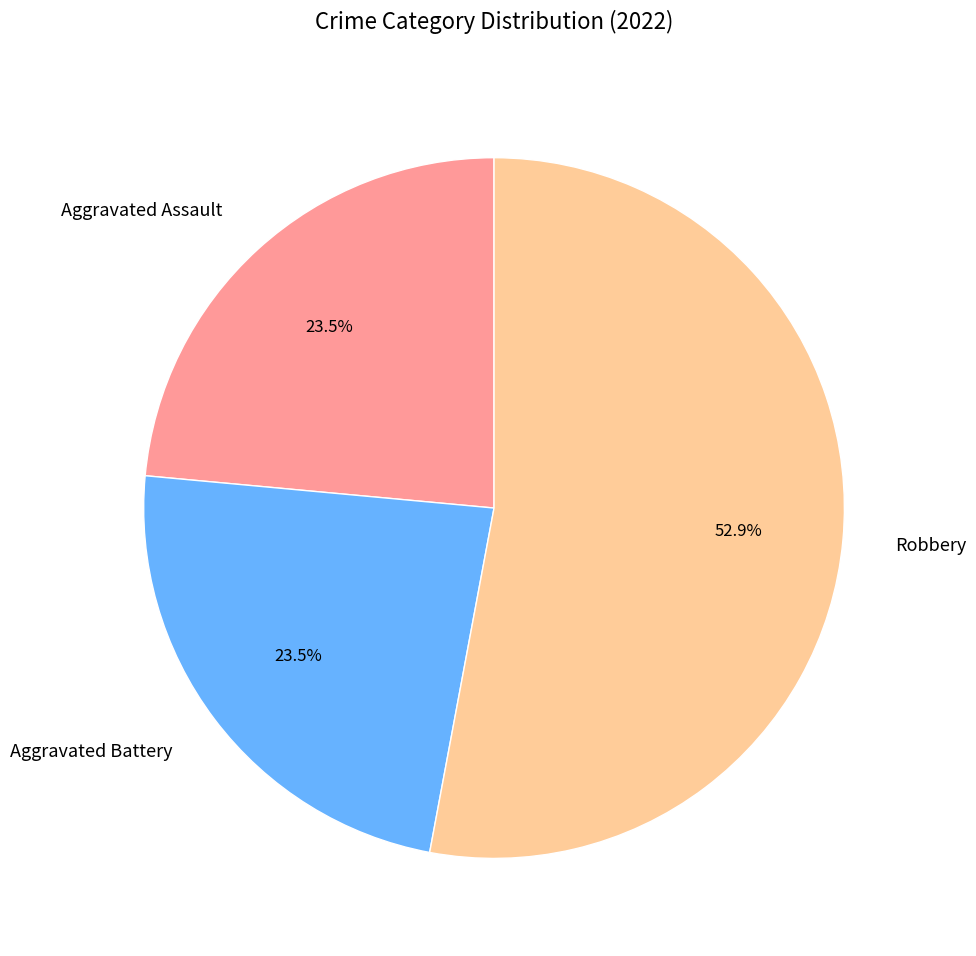

Which slice represents more than half of the pie?

Robbery